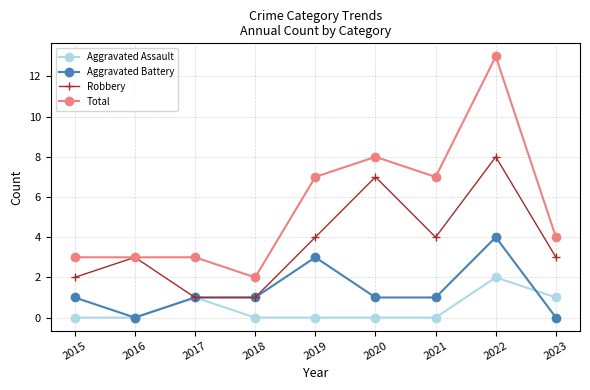

Reading left to right, extract all data points from this chart.

Aggravated Assault: 0	0	1	0	0	0	0	2	1
Aggravated Battery: 1	0	1	1	3	1	1	4	0
Robbery: 2	3	1	1	4	7	4	8	3
Total: 3	3	3	2	7	8	7	13	4